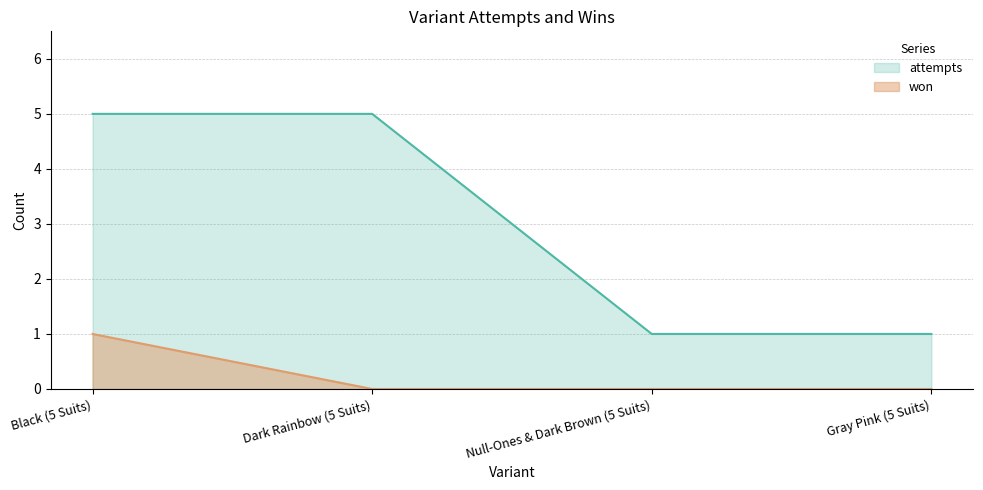

The attempts series shows 5 at Black (5 Suits). True or false?

True